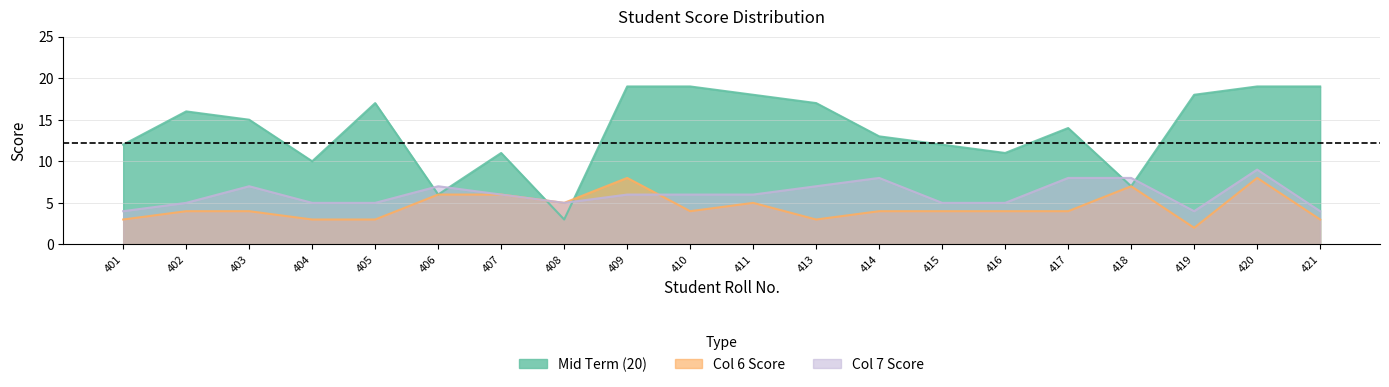

Where is the first local maximum for Mid Term (20)?

402